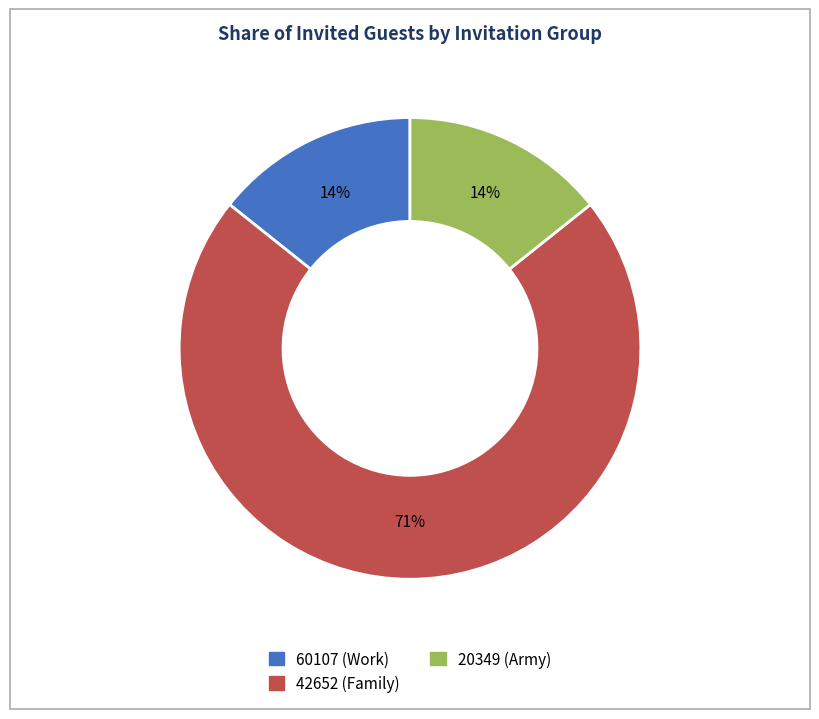

Is there a majority slice in this chart?

Yes